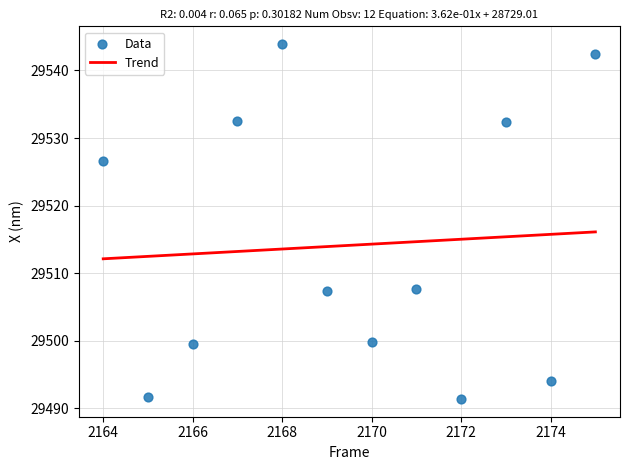

What is the range of Y values (max minus min)?

52.5